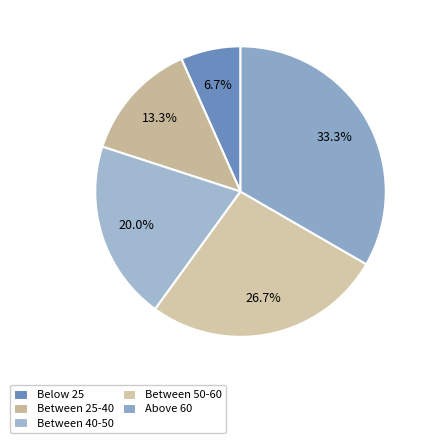

To the nearest percent, what portion does Below 25 represent?

7%